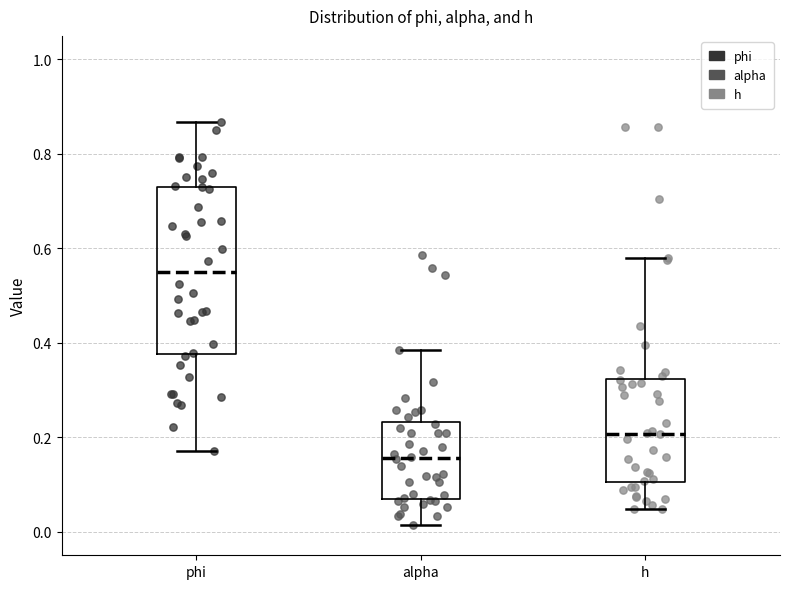

Which box has the highest median line?

phi